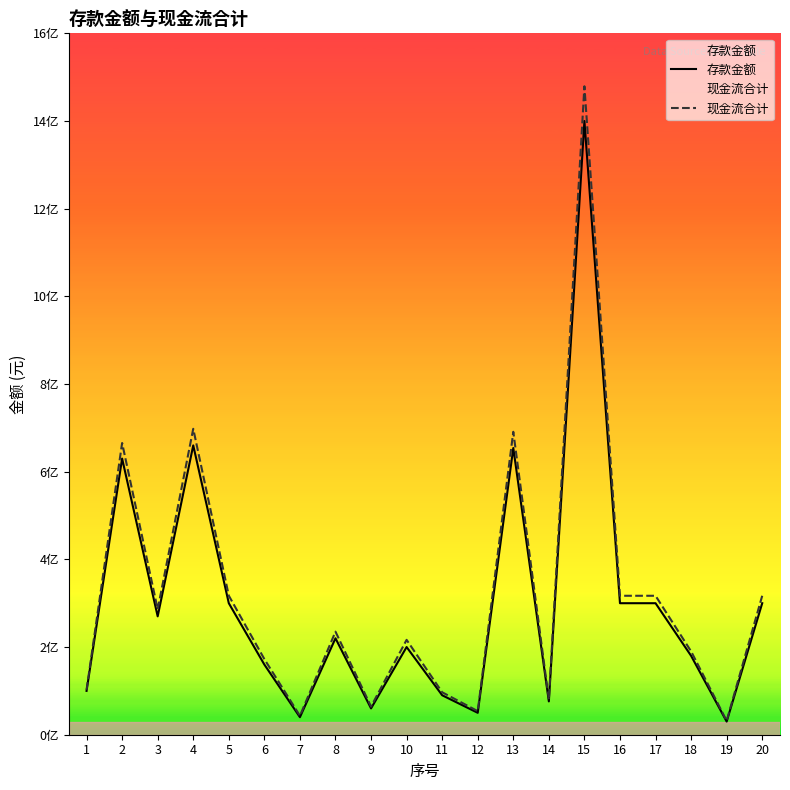

The value of 现金流合计 at 13 is 691019125.0. True or false?

True